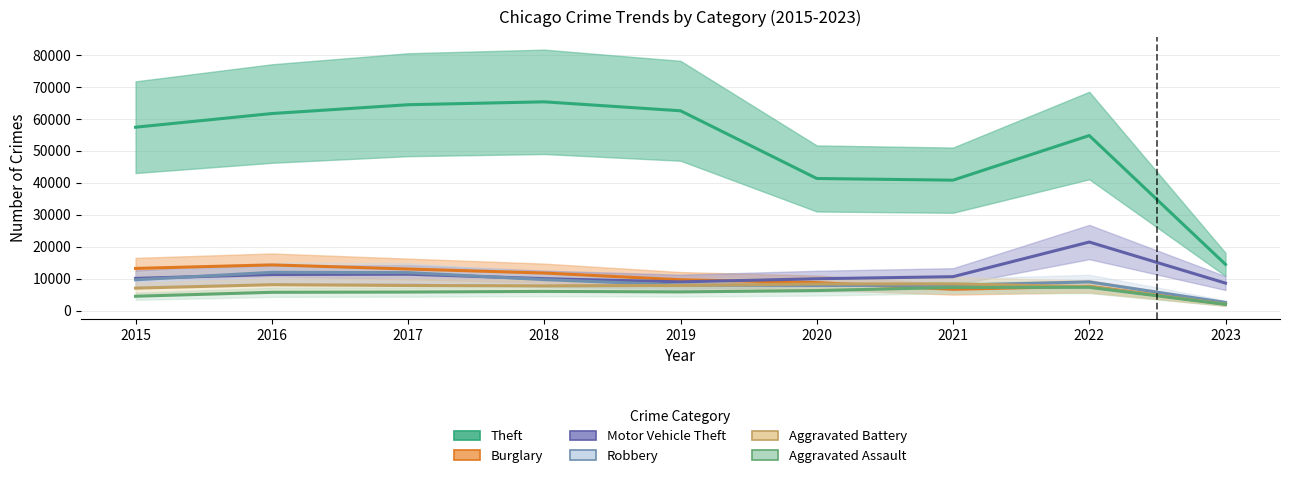

Count the number of data series in this chart.

6